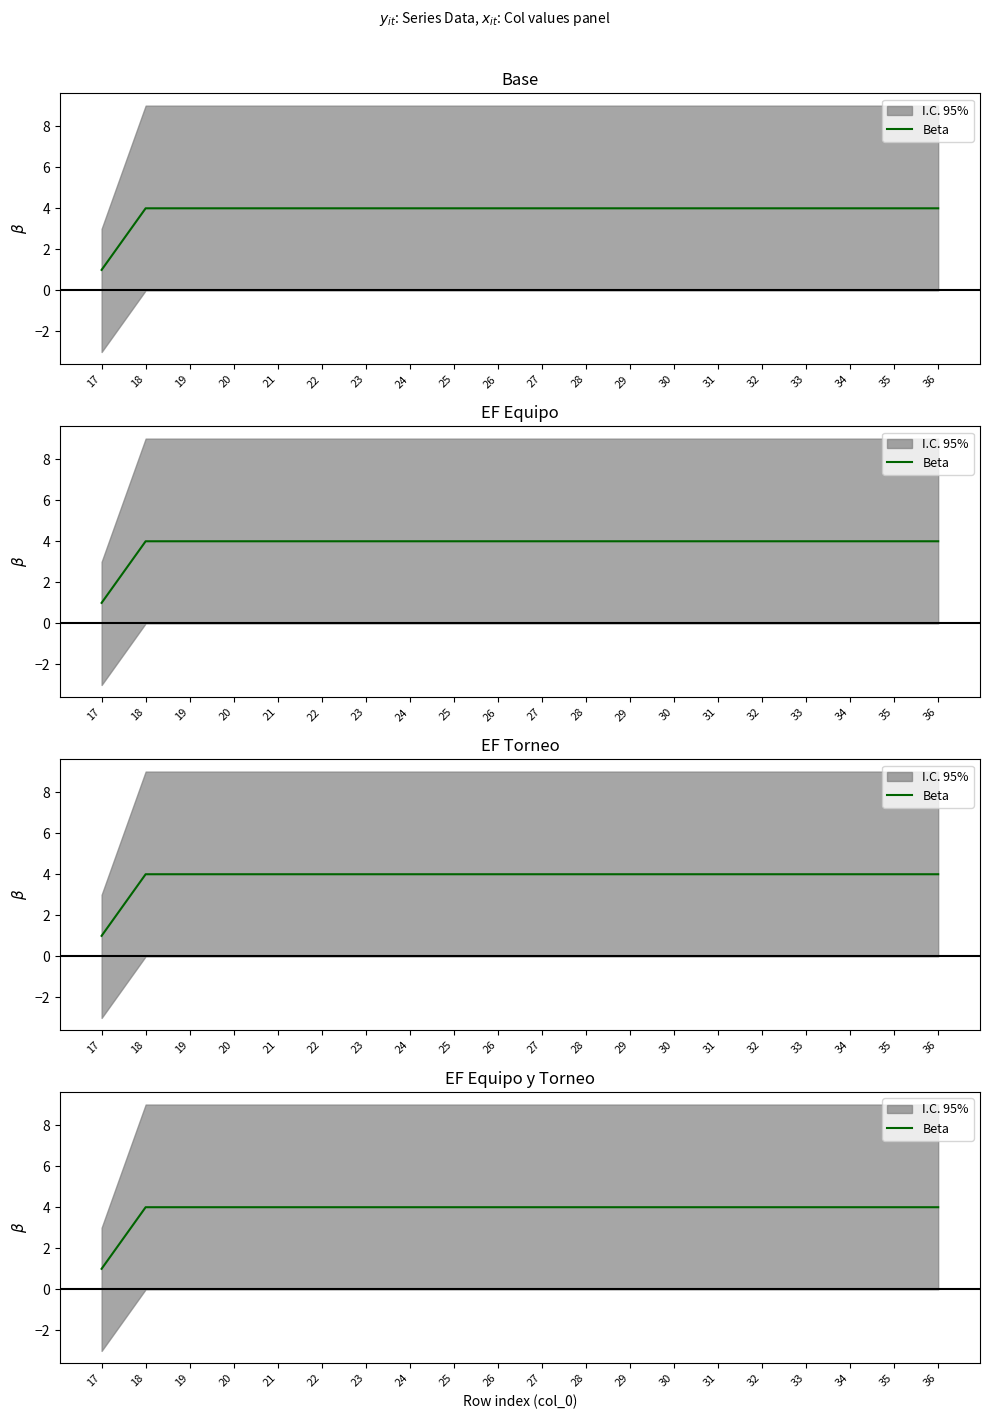

Reading left to right, what are all the values shown in this chart?

17=1.0	18=4.0	19=4.0	20=4.0	21=4.0	22=4.0	23=4.0	24=4.0	25=4.0	26=4.0	27=4.0	28=4.0	29=4.0	30=4.0	31=4.0	32=4.0	33=4.0	34=4.0	35=4.0	36=4.0